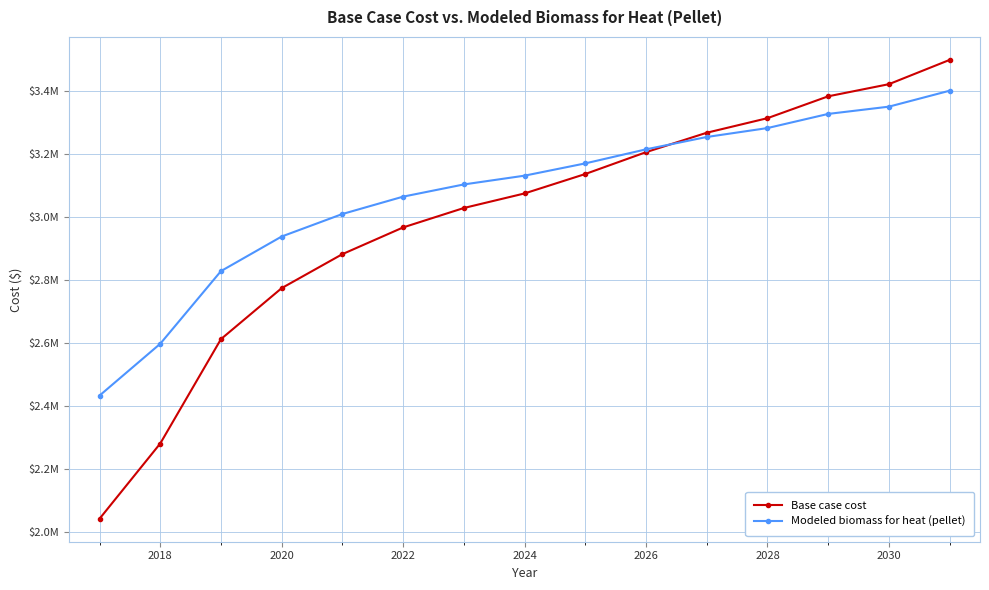

What are all the series names shown in the legend?

Base case cost, Modeled biomass for heat (pellet)